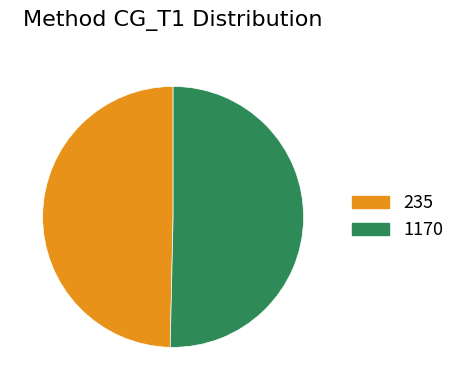

Is there a majority slice in this chart?

Yes